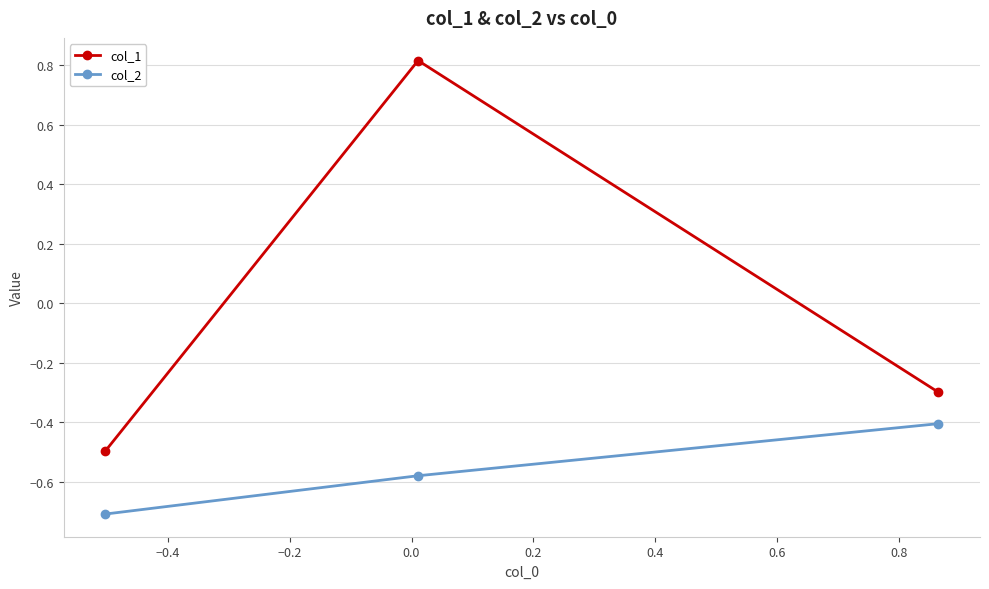

Rank the series by their average value, from lowest to highest.

col_2, col_1